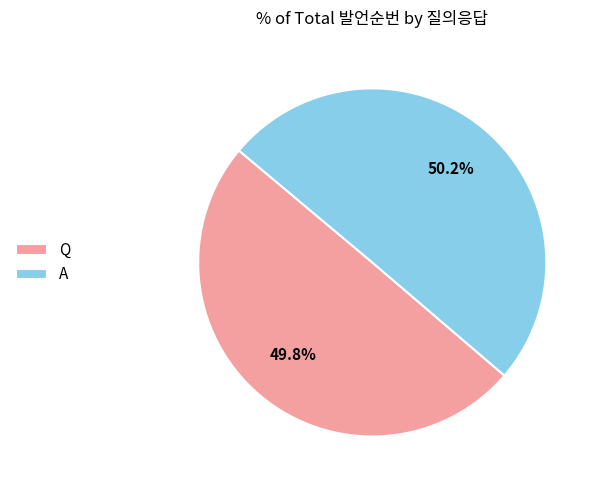

What is the ratio of the value at Q to the value at A?

1.0